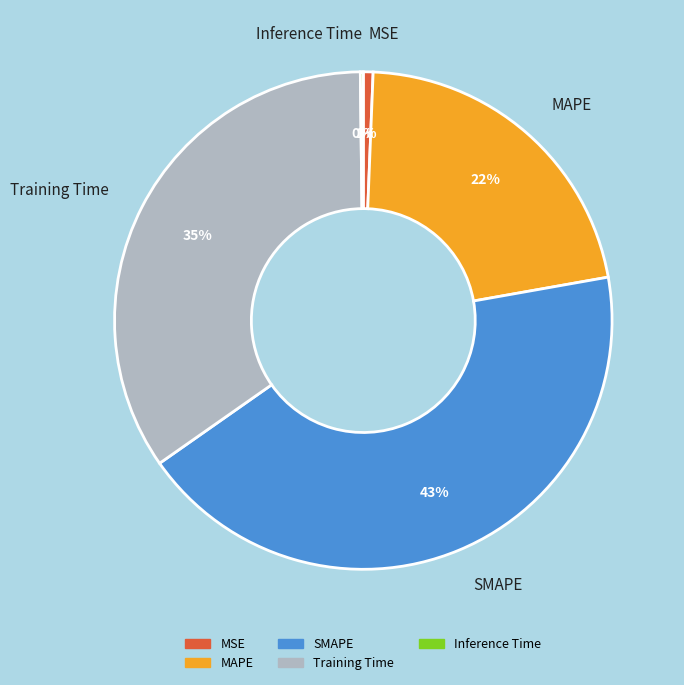

Which slice is the largest?

SMAPE